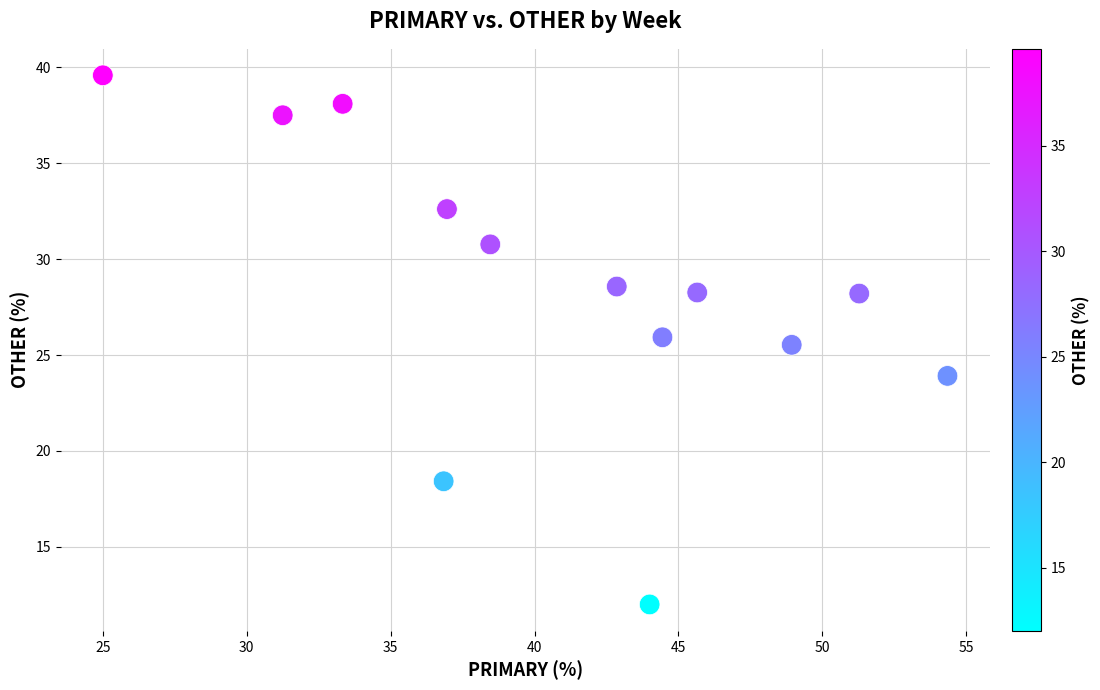

What is the range of X values (max minus min)?

29.3